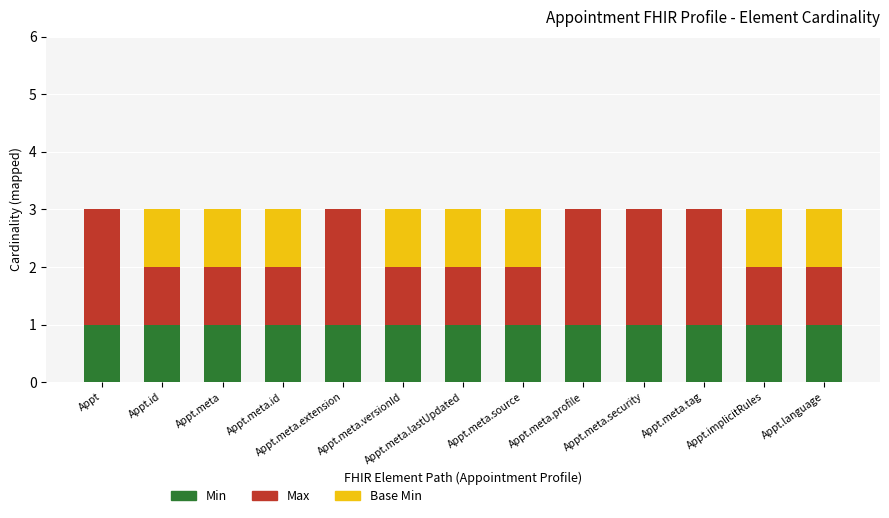

Count the number of data series in this chart.

3